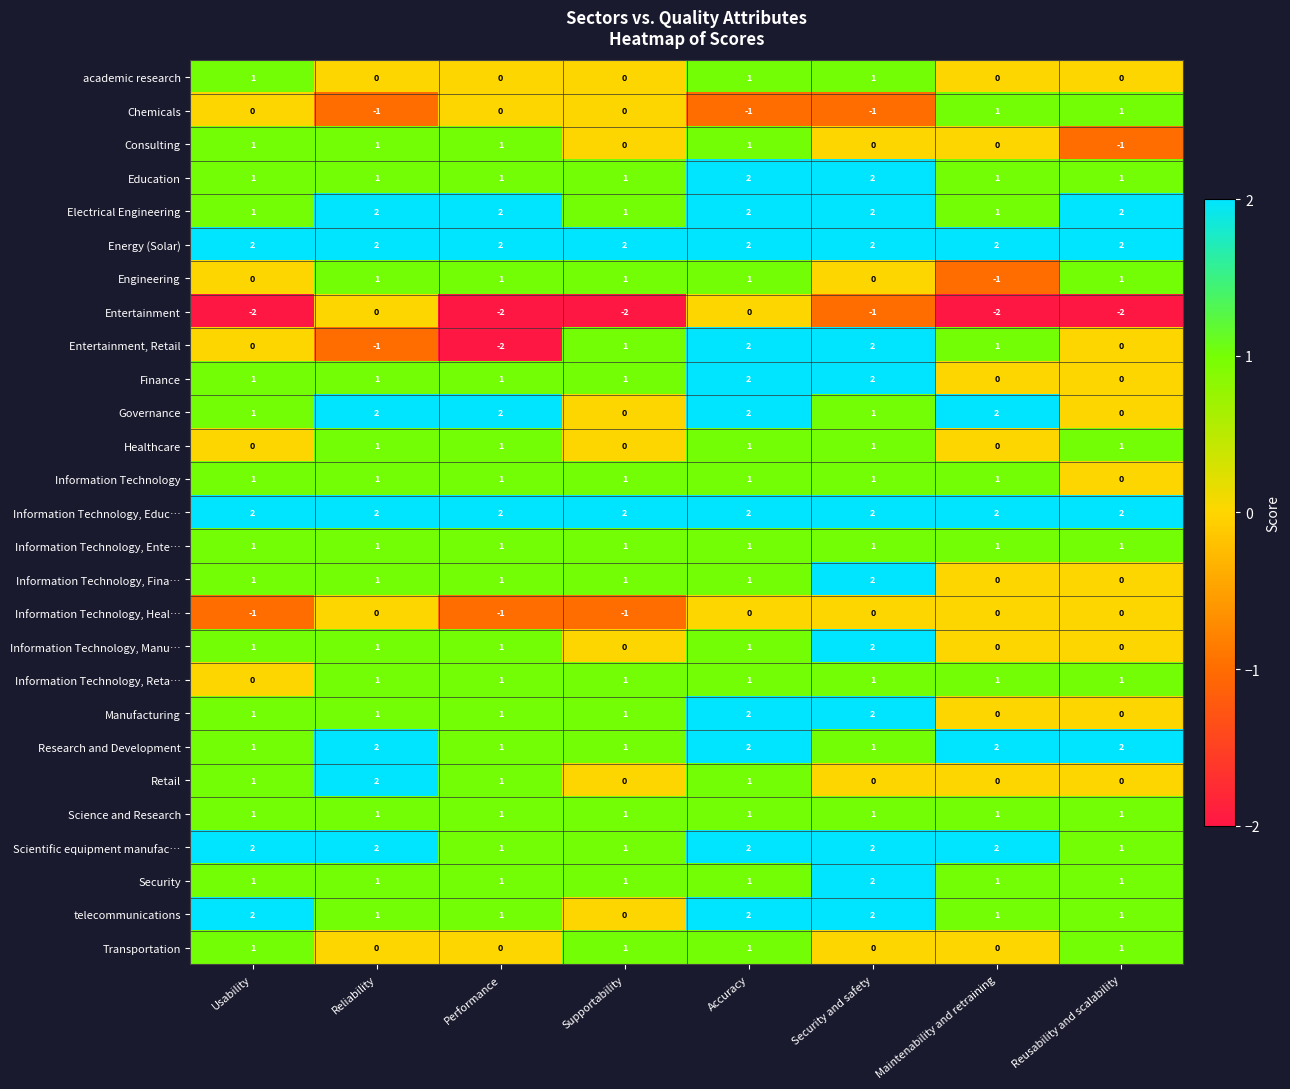

Which series has the widest spread of values?

Entertainment, Retail